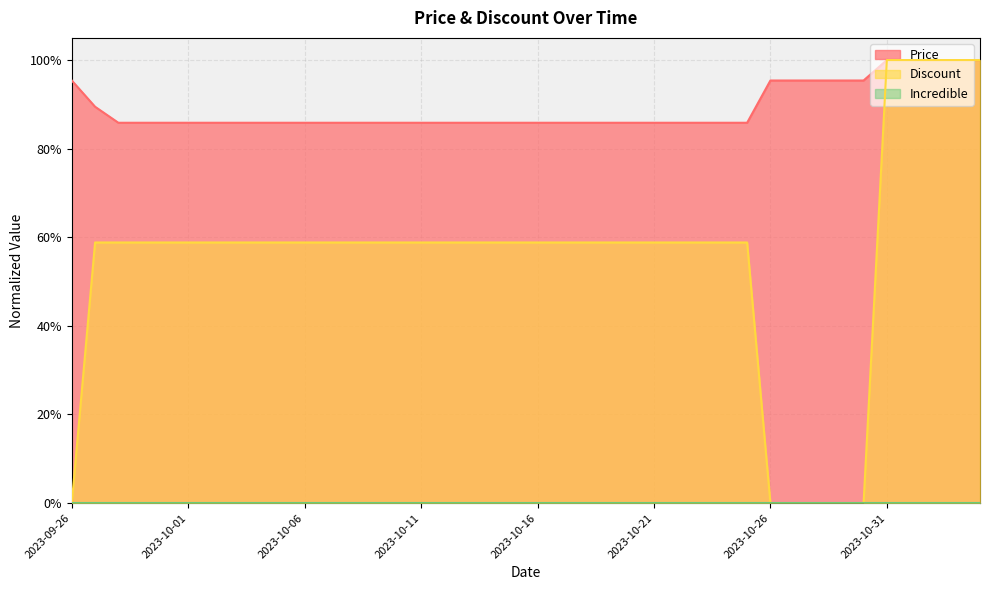

At which category does the chart reach its minimum across all series?

2023-09-26